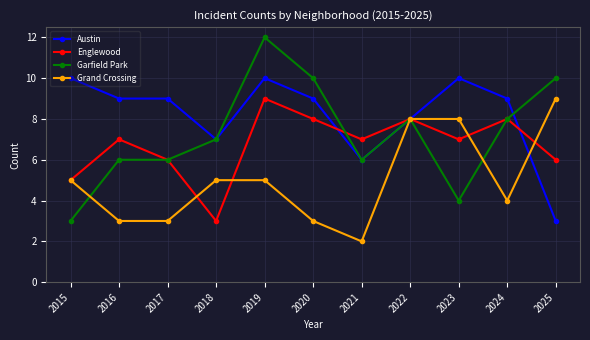

At which category is the sum across all series the highest?

2019